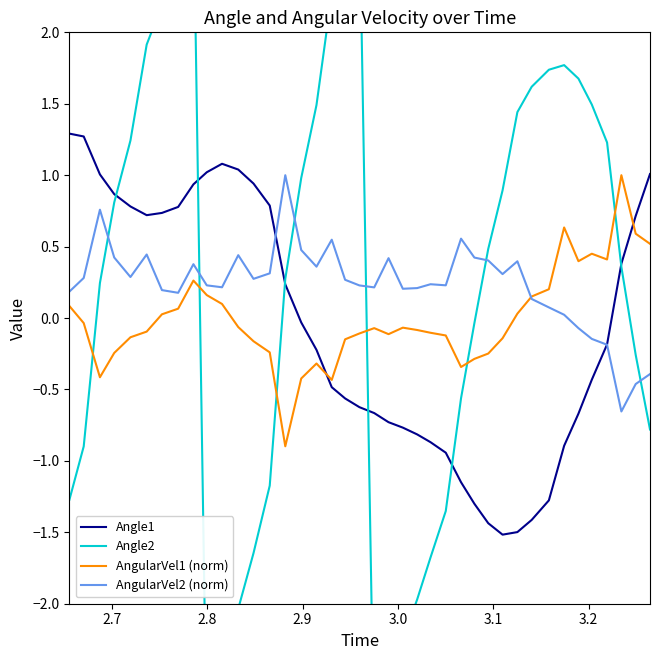

Which series has the widest spread of values?

Angle2